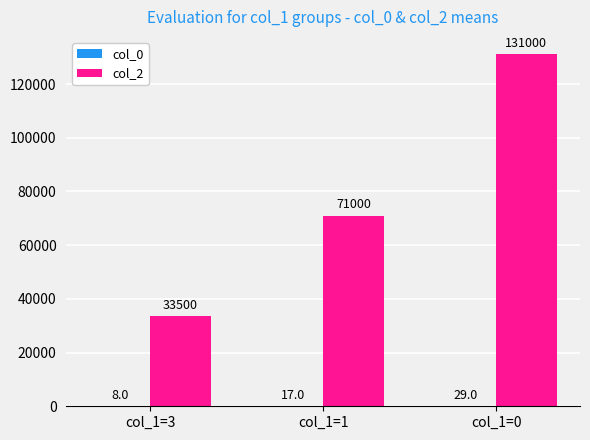

True or false: col_2 has a value of 131000 at col_1=0.

True